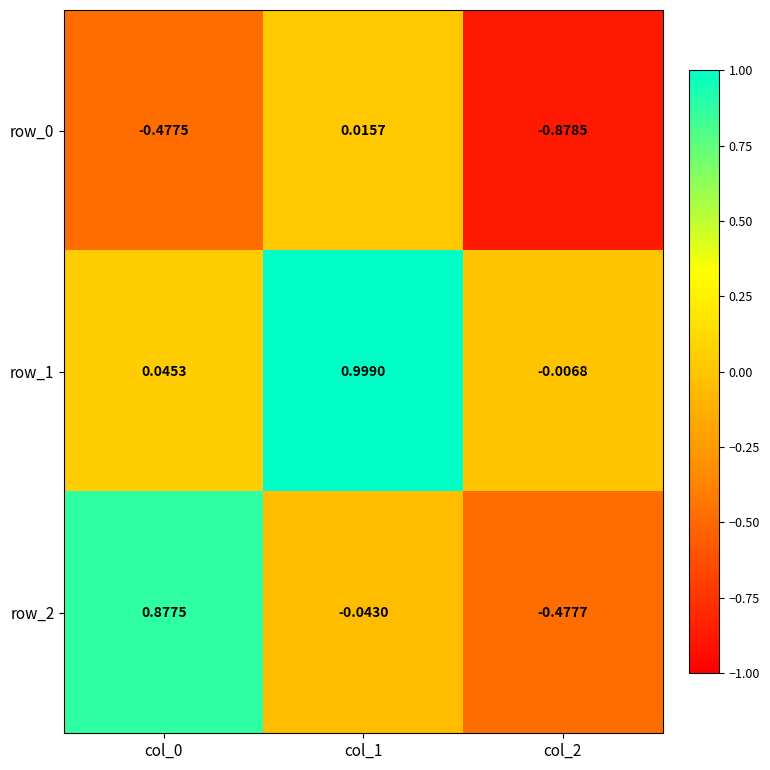

Is the value of row_2 at col_2 greater than the value of row_0 at col_1?

No